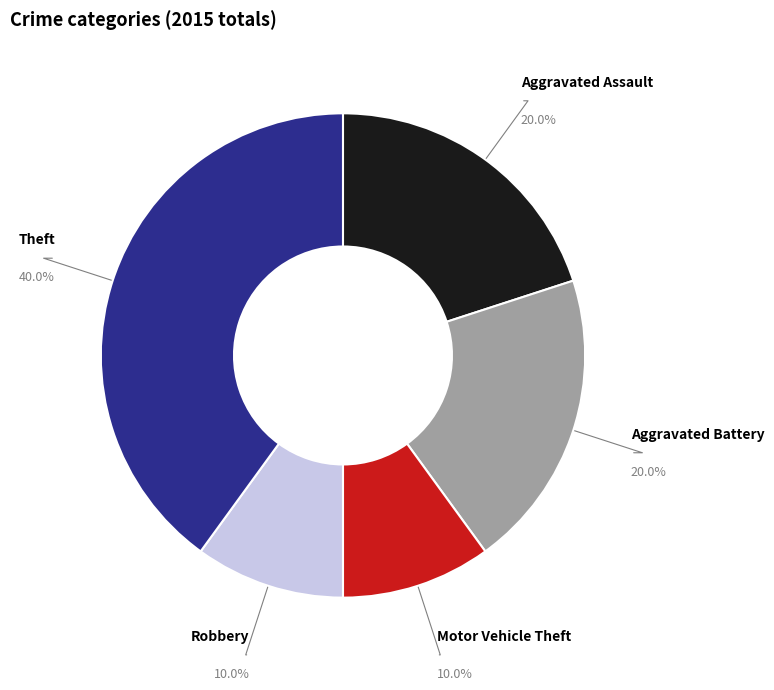

Is there any slice that represents more than half of the pie?

No